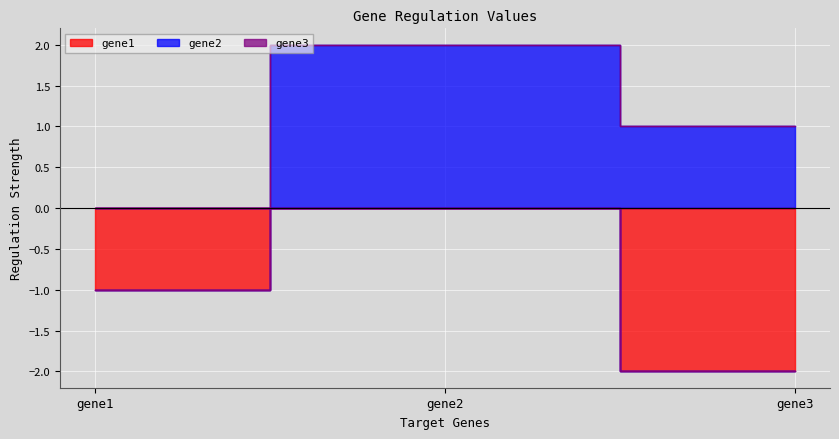

Reading right to left, transcribe all the data shown in this chart.

gene1: gene3=-2.0	gene2=0.0	gene1=-1.0
gene2: gene3=1.0	gene2=2.0	gene1=0.0